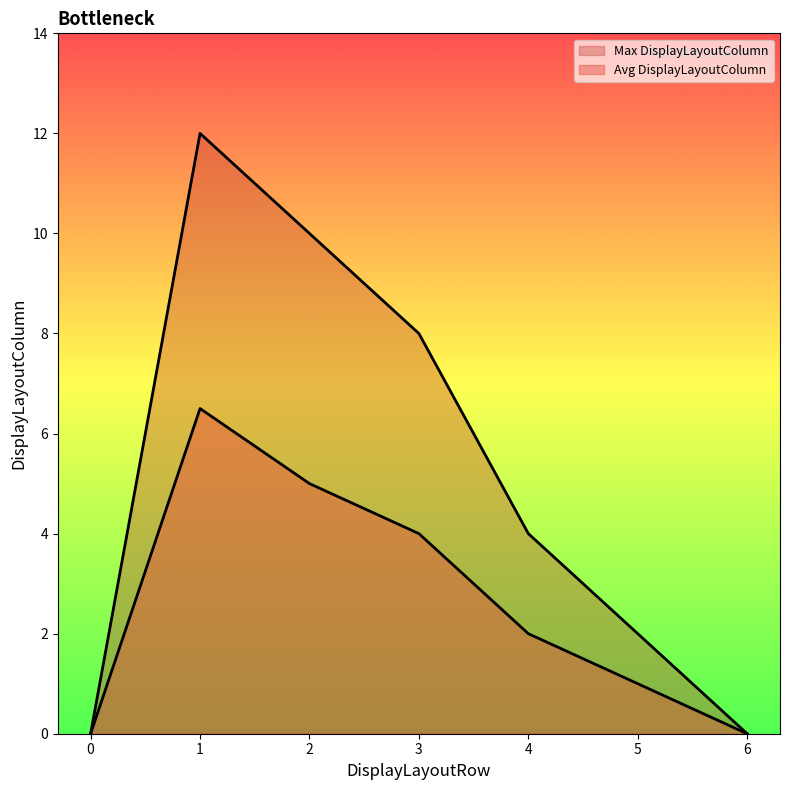

How many lines are shown in the chart?

2